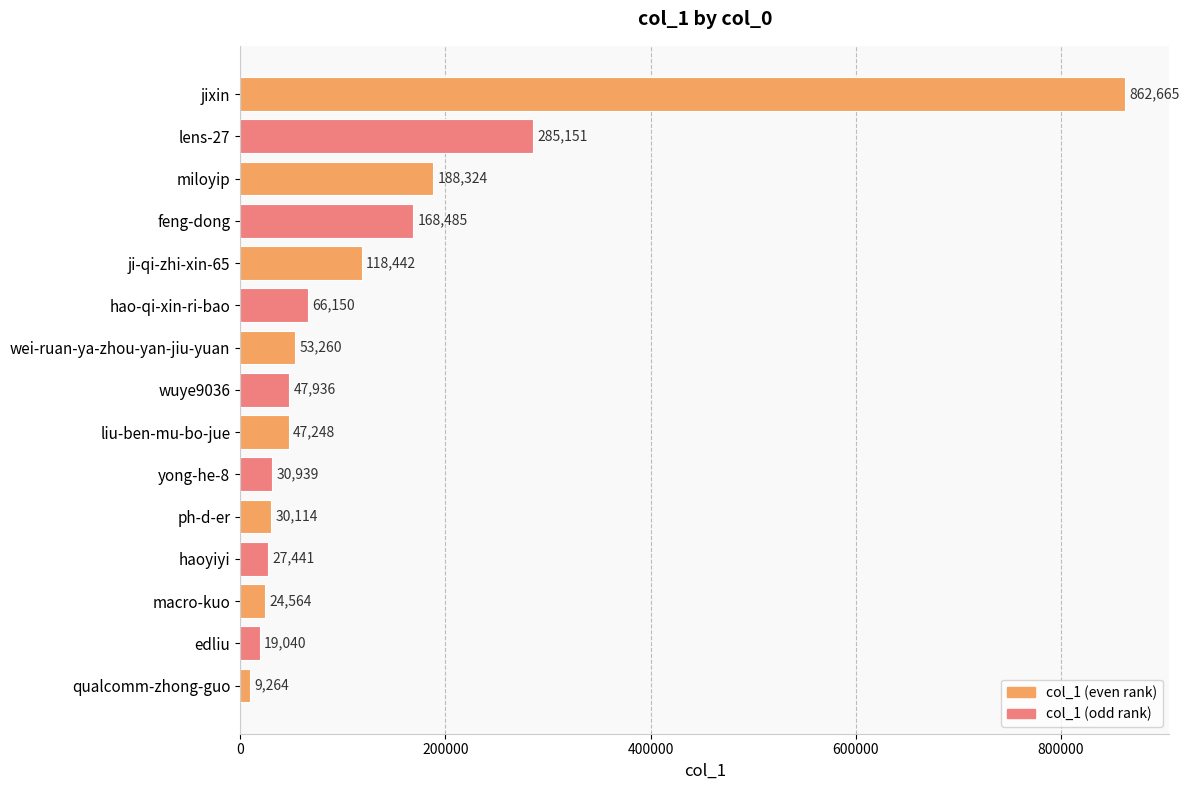

What is the label of the 2nd bar from the bottom?

edliu